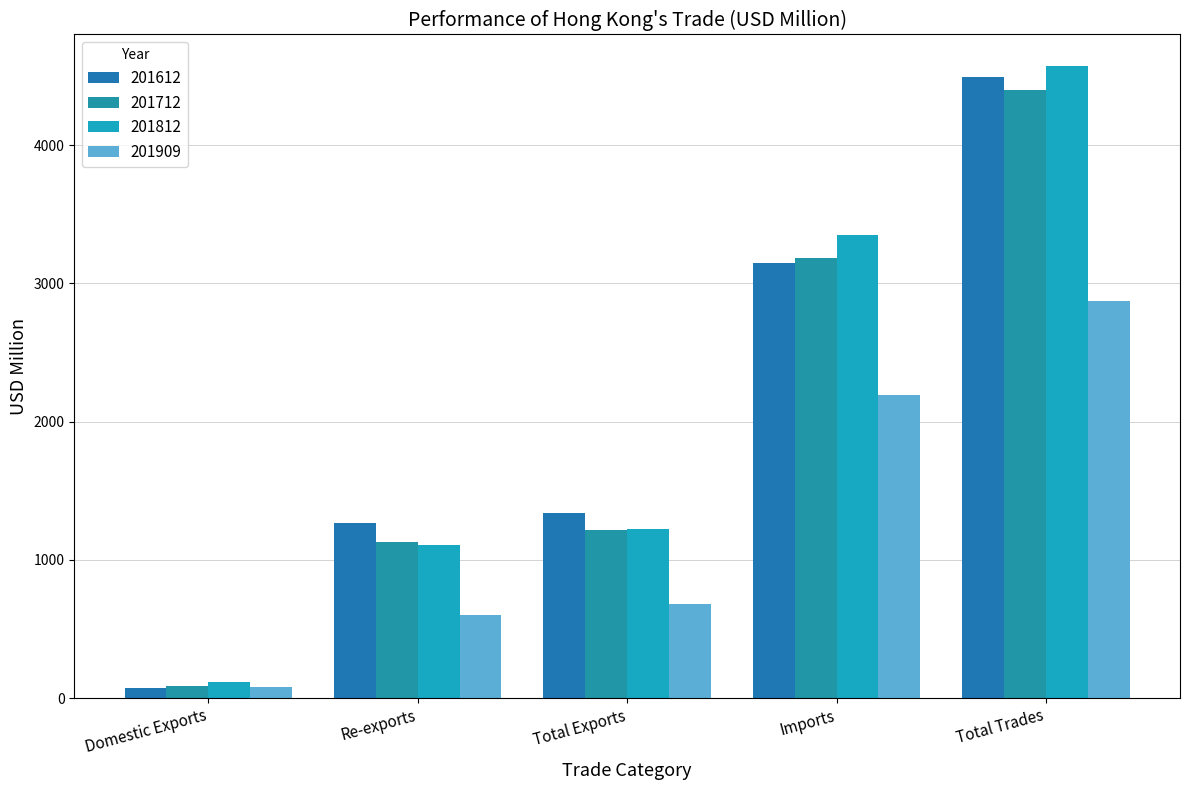

How many data points does each series have?

5